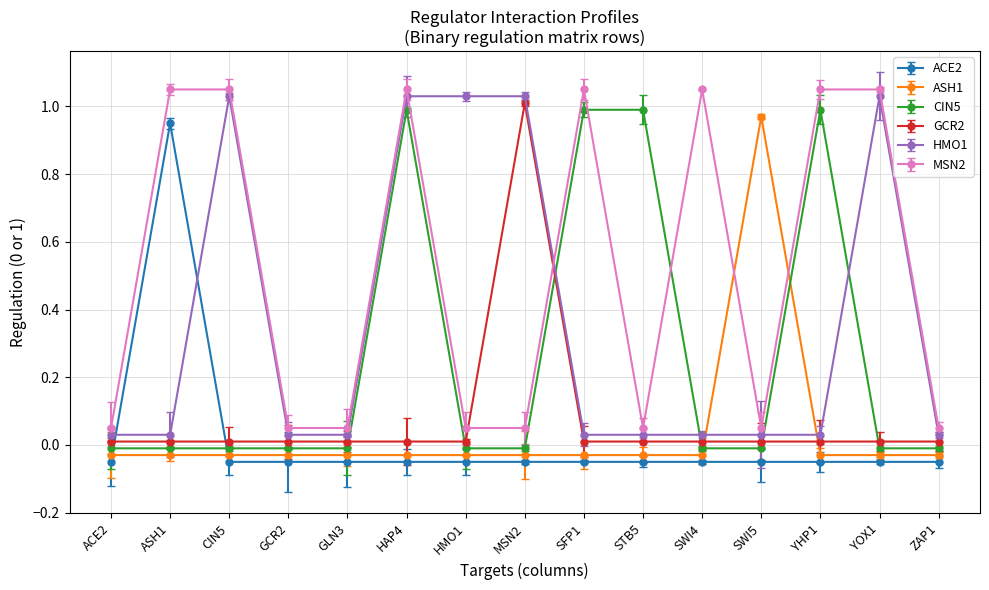

Where is the first local maximum for CIN5?

HAP4